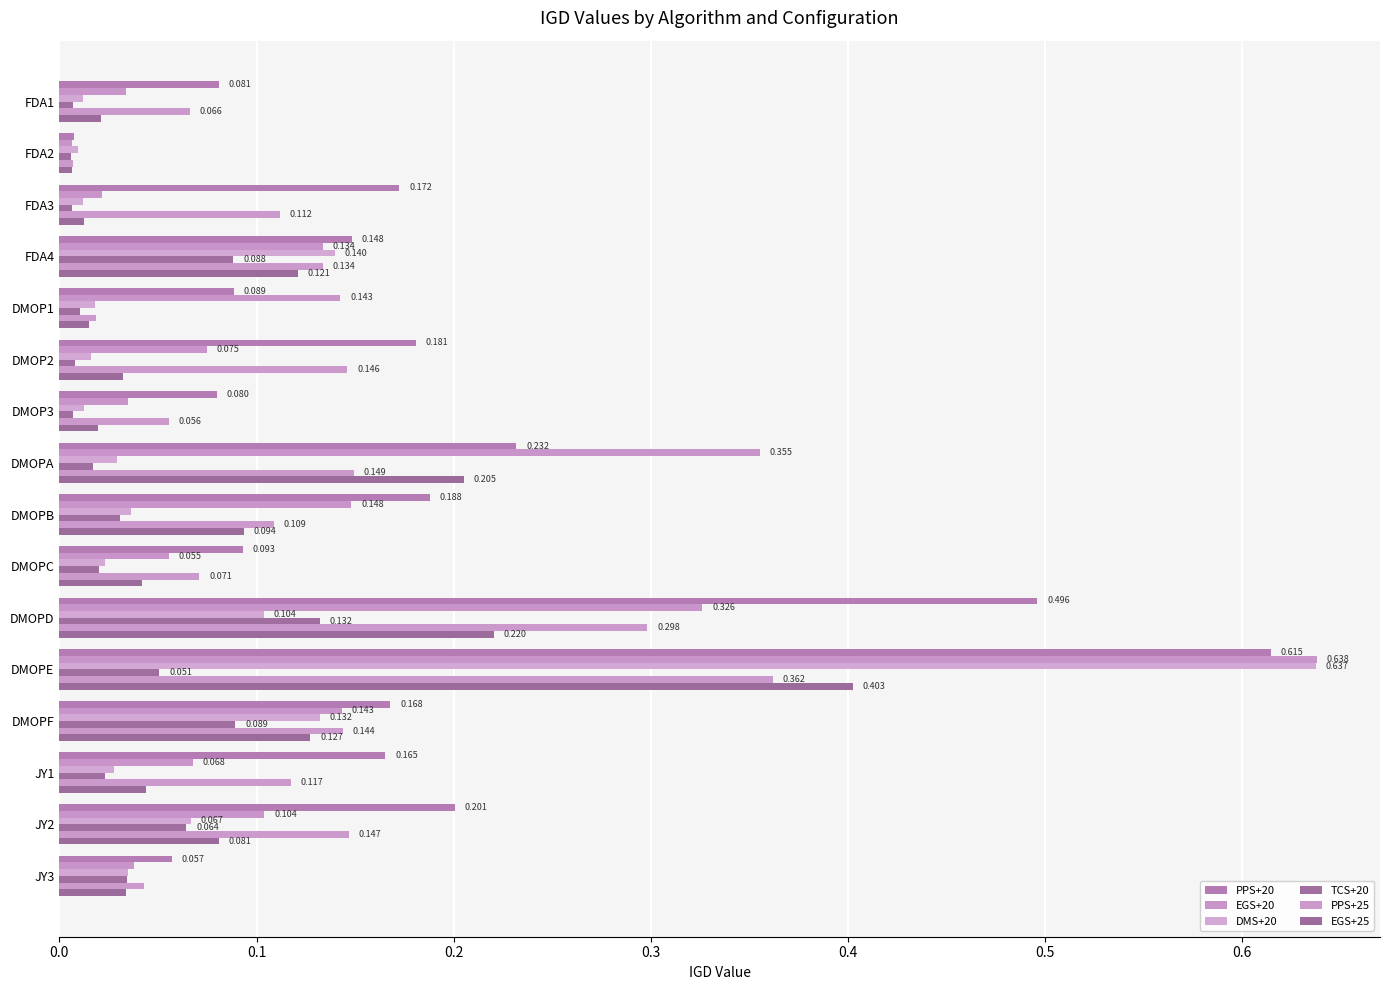

What is the greatest value displayed?

0.6